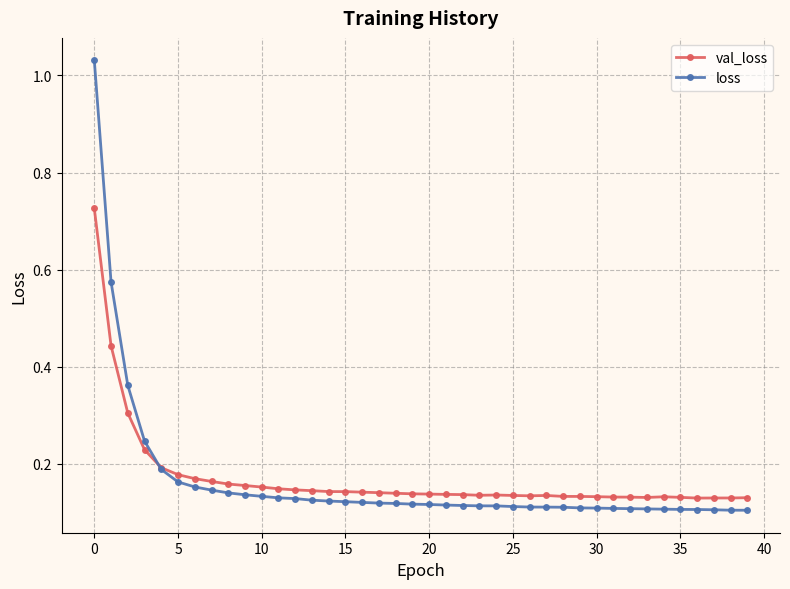

At how many categories does at least one series exceed 0?

40